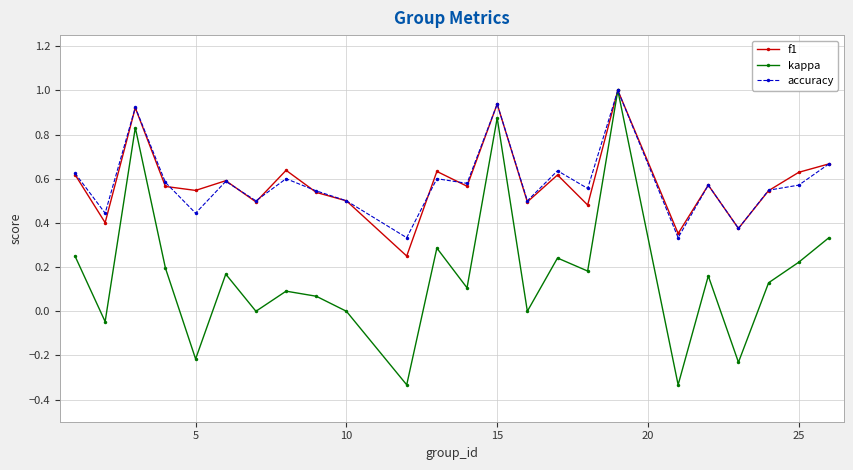

What is the sum of all kappa values?

4.0